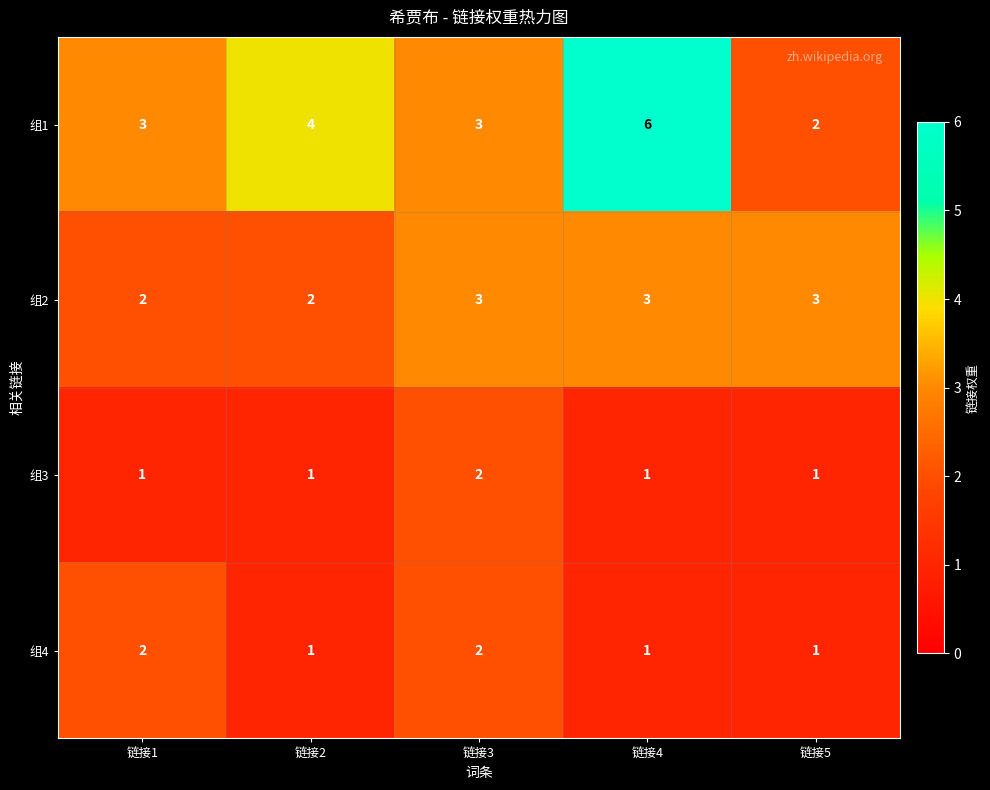

Reading right to left, transcribe all the data shown in this chart.

组1: 链接5=2	链接4=6	链接3=3	链接2=4	链接1=3
组2: 链接5=3	链接4=3	链接3=3	链接2=2	链接1=2
组3: 链接5=1	链接4=1	链接3=2	链接2=1	链接1=1
组4: 链接5=1	链接4=1	链接3=2	链接2=1	链接1=2